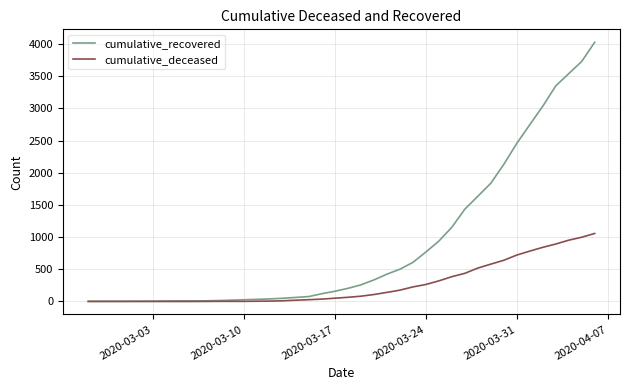

List the series in order of their peak value, lowest first.

cumulative_deceased, cumulative_recovered